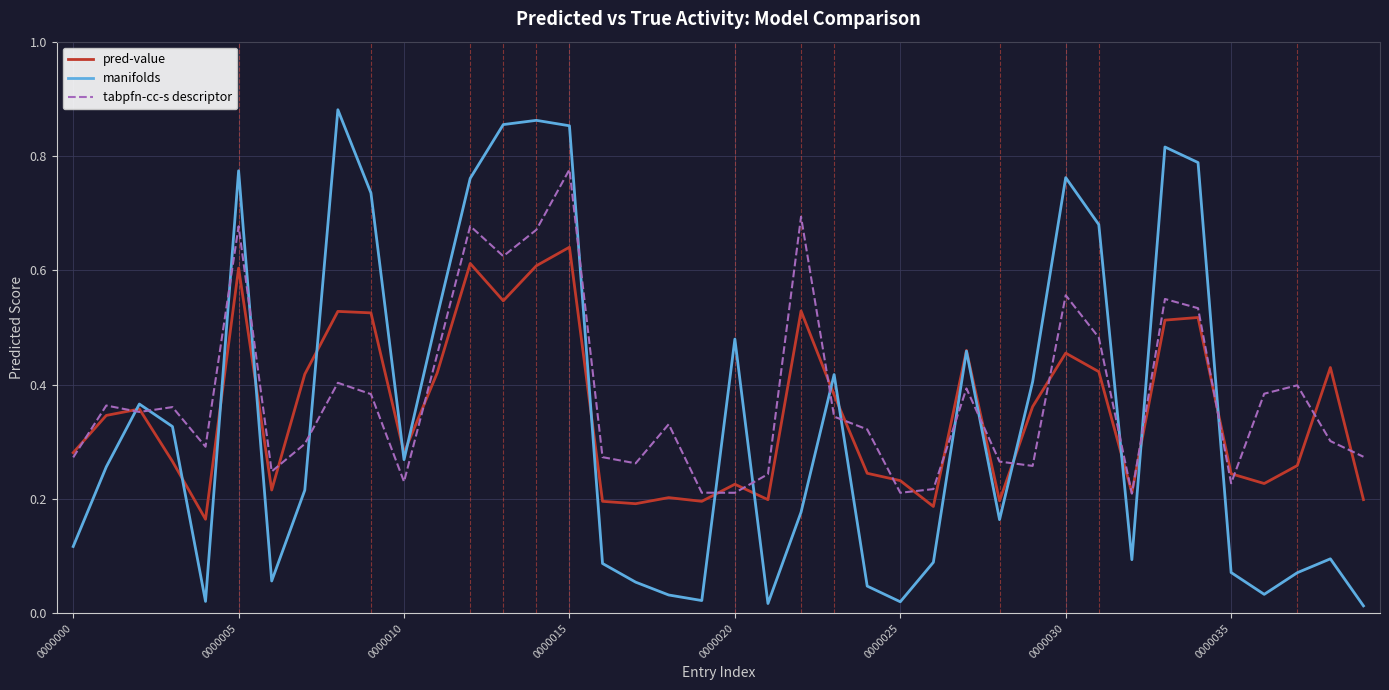

List the series in order of their peak value, highest first.

manifolds, tabpfn-cc-s descriptor, pred-value